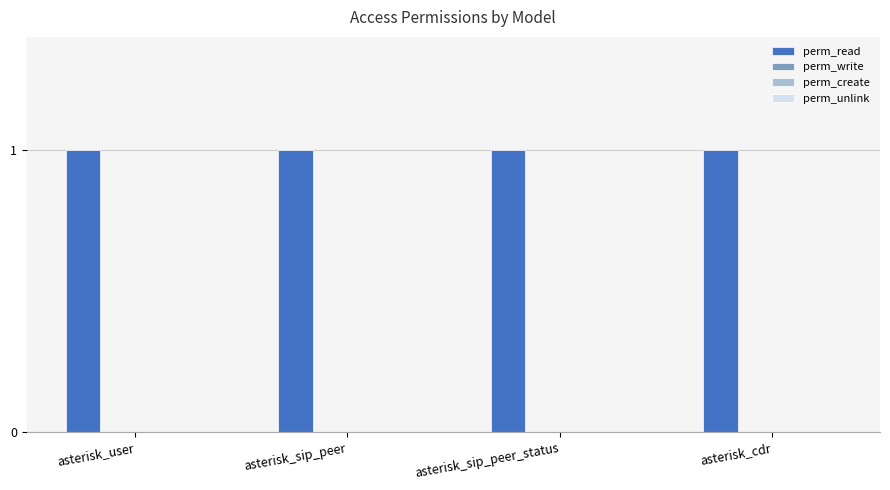

What is the value of the perm_read bar at the 2nd from the left?

1